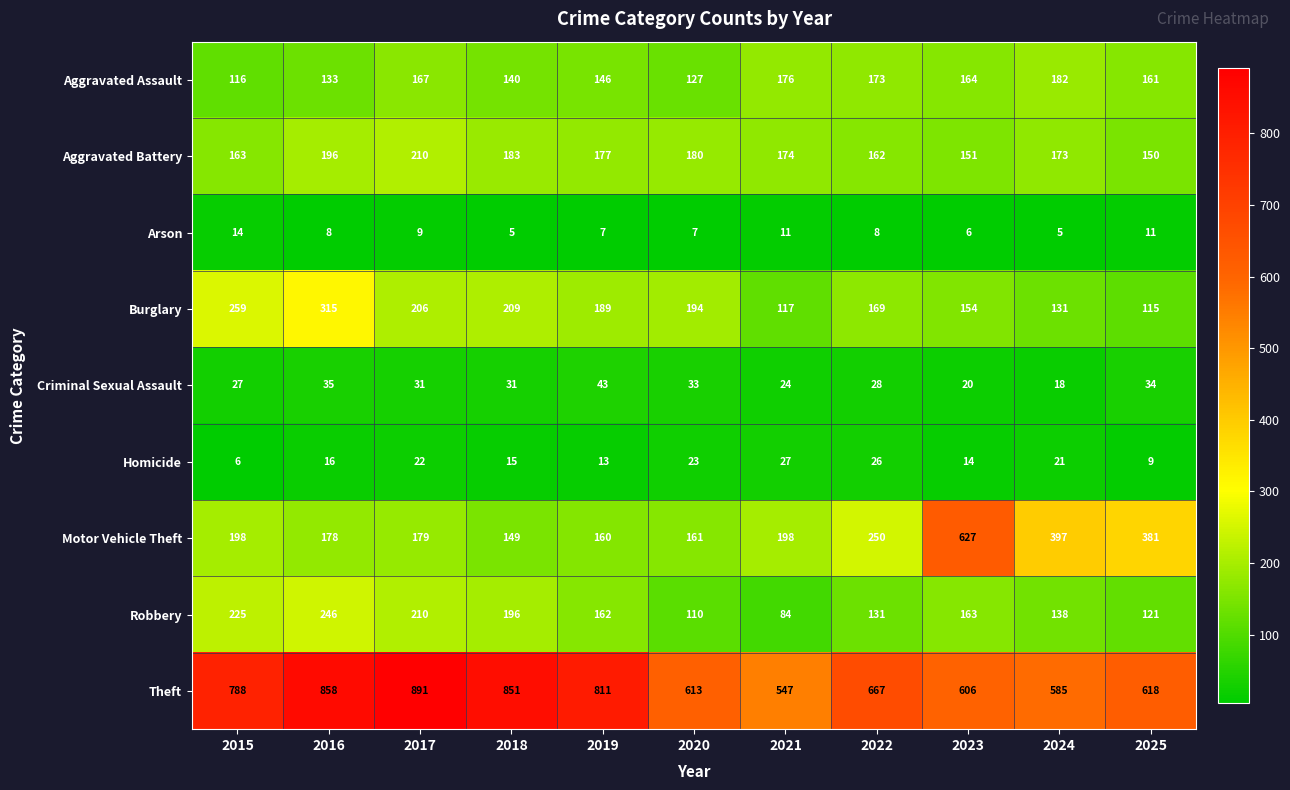

At 2019, list the series in order from largest to smallest.

Theft, Burglary, Aggravated Battery, Robbery, Motor Vehicle Theft, Aggravated Assault, Criminal Sexual Assault, Homicide, Arson